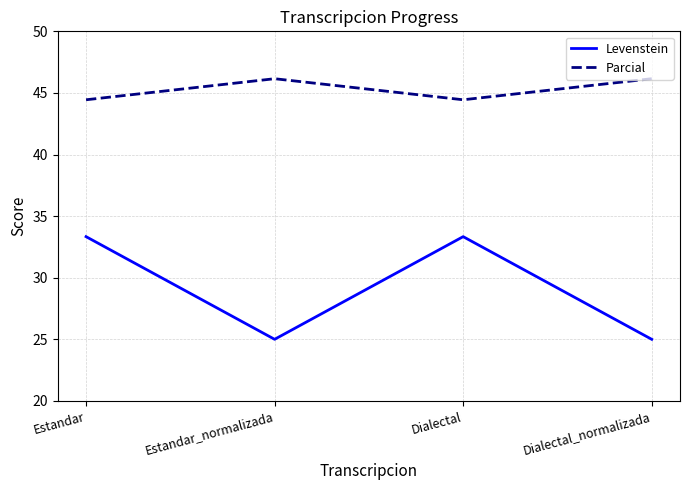

Rank the series by their average value, from lowest to highest.

Levenstein, Parcial